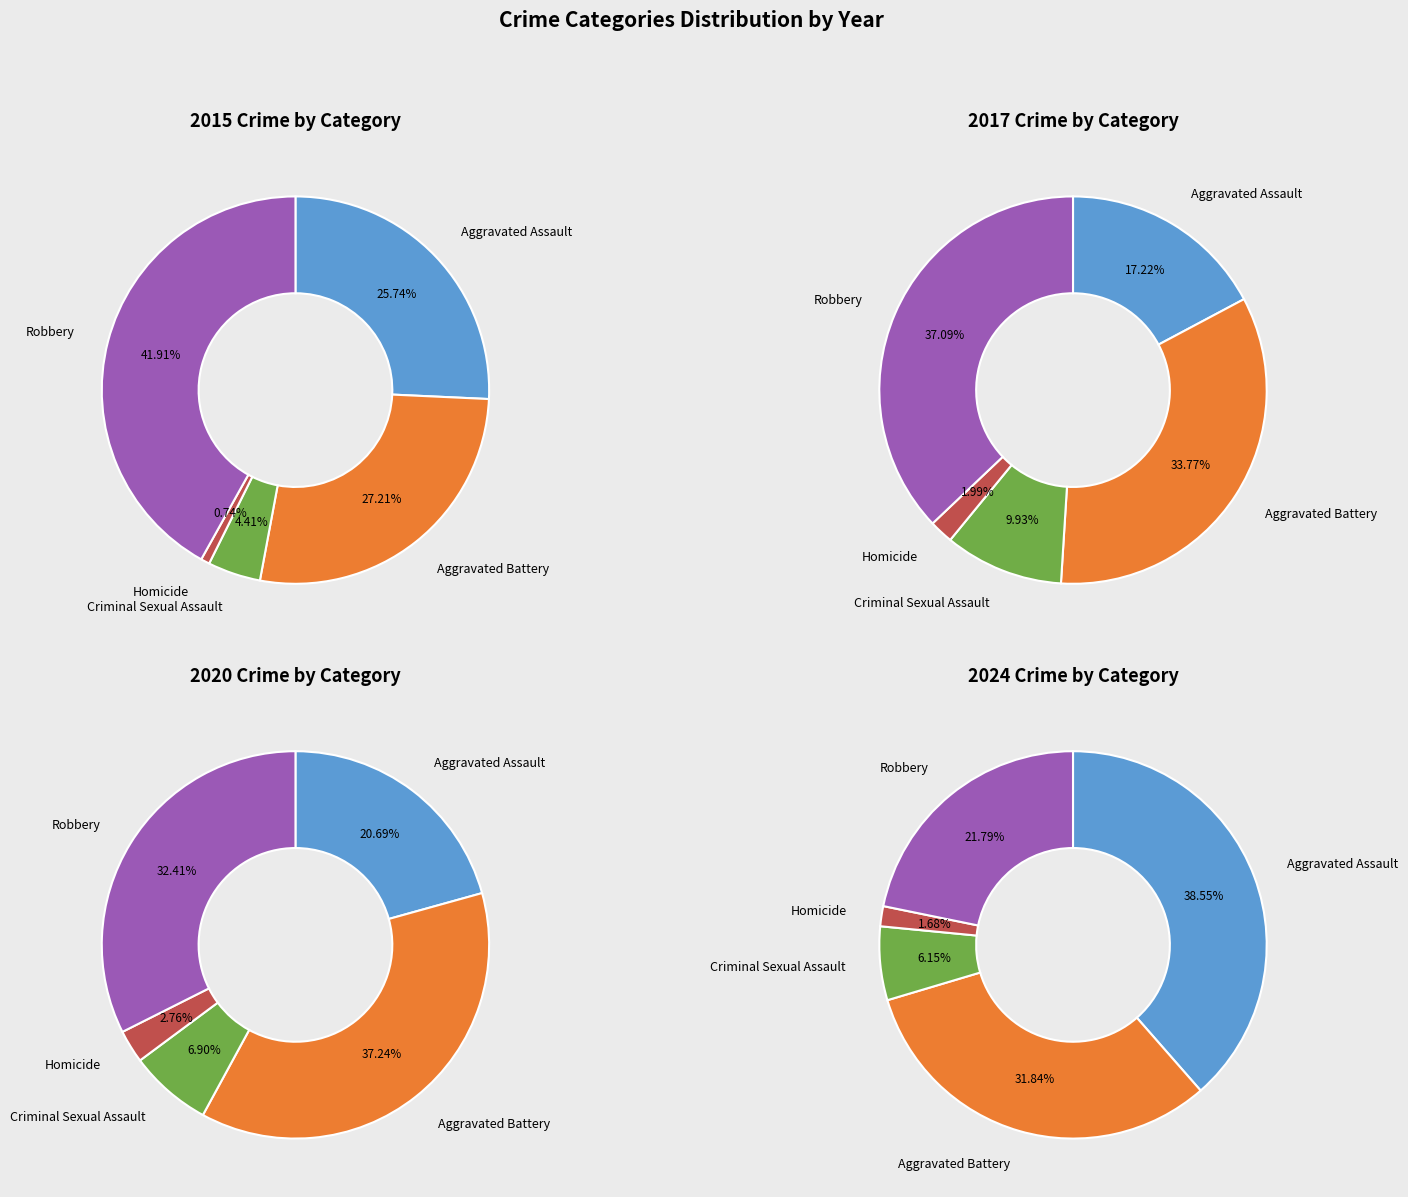

Combined, do Robbery and Homicide account for over 50%?

No